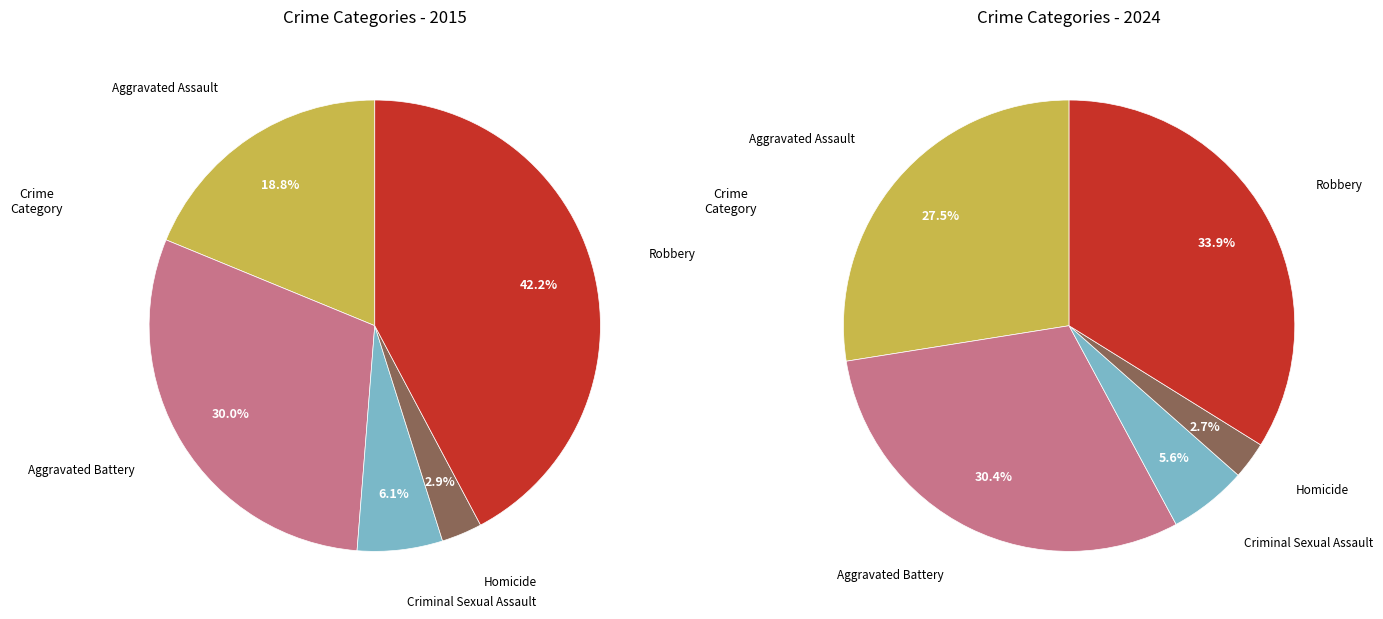

To the nearest percent, what portion does values_2024 represent?

30%